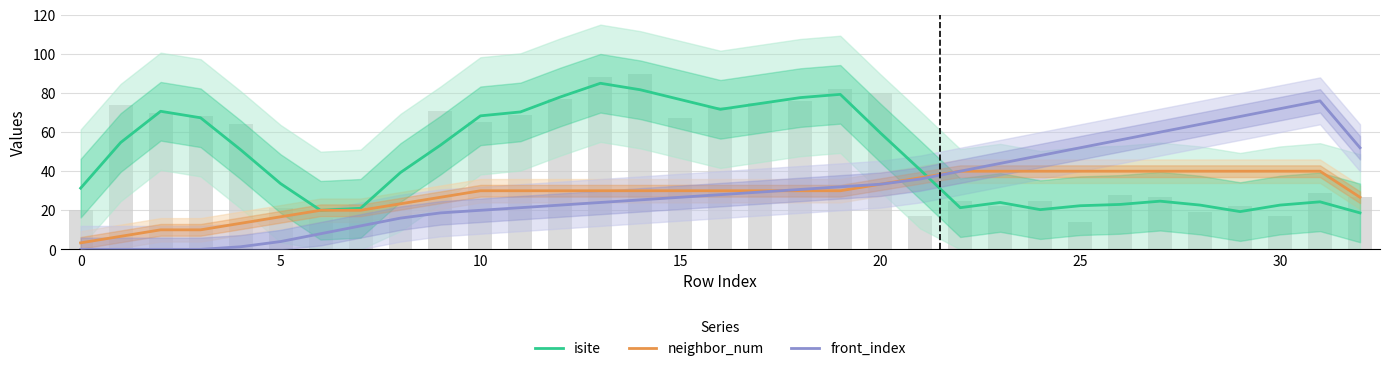

Is it true that neighbor_num equals 51.0 at 18?

False